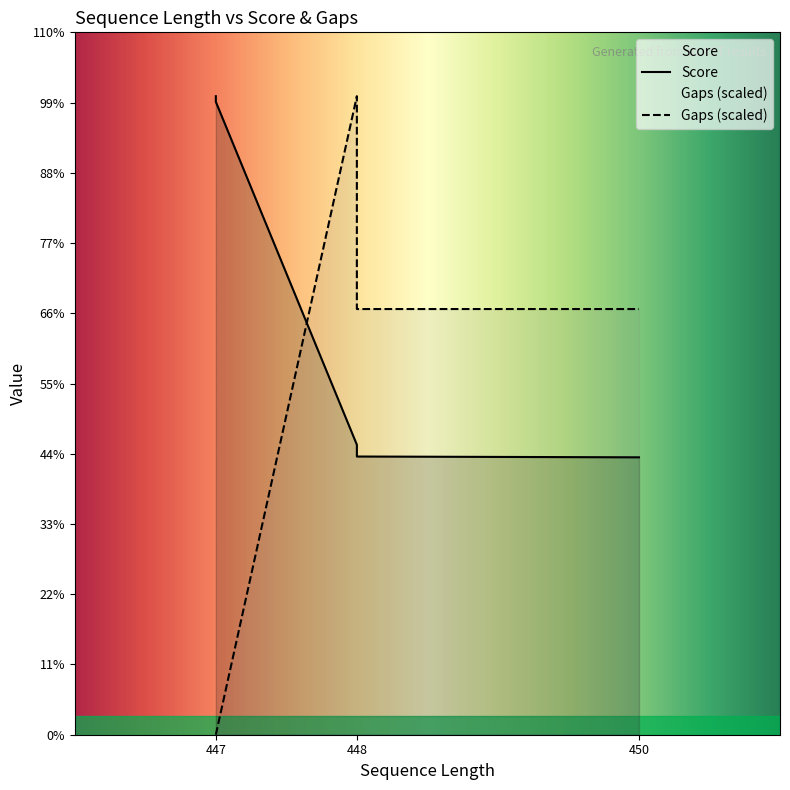

Where does the Score series first go above 1052?

447